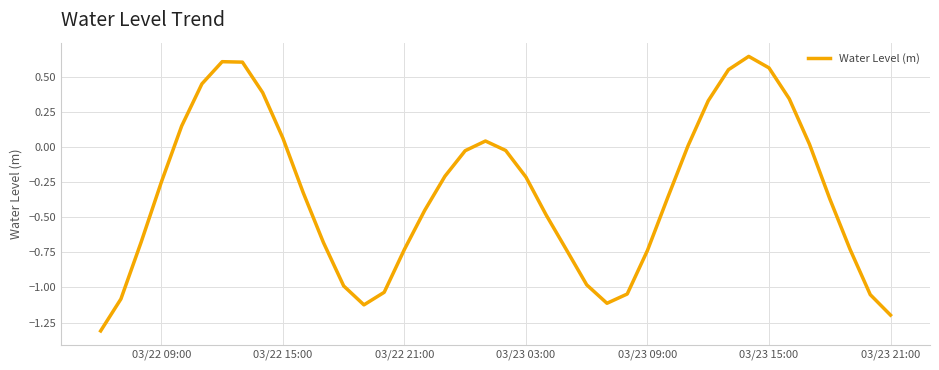

How many interior local peaks (higher than both neighbors) does the data have?

3